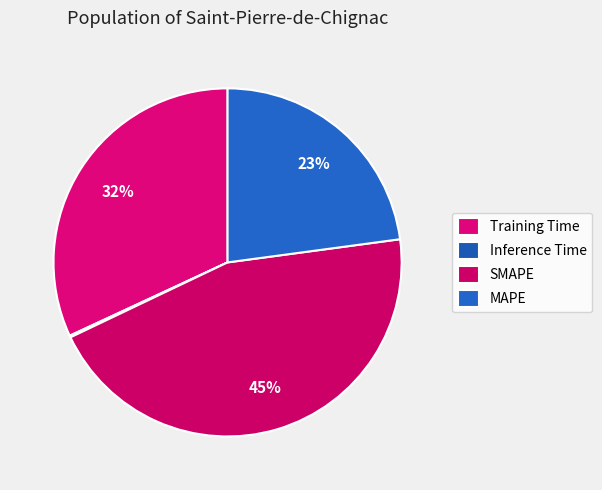

The Training Time slice represents 32% of the pie. True or false?

True